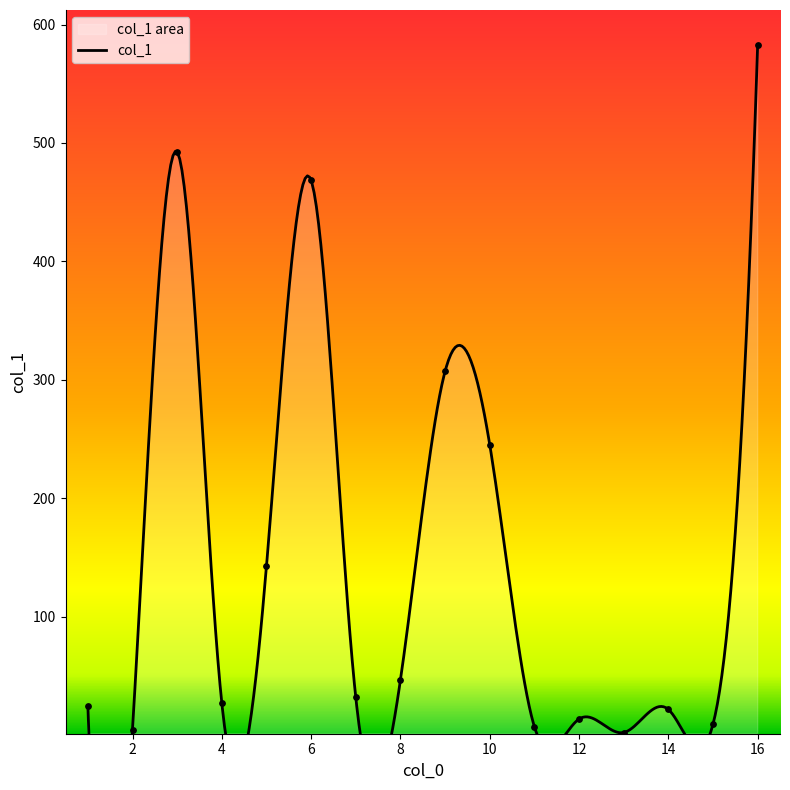

Between 11 and 6, which is larger?

6